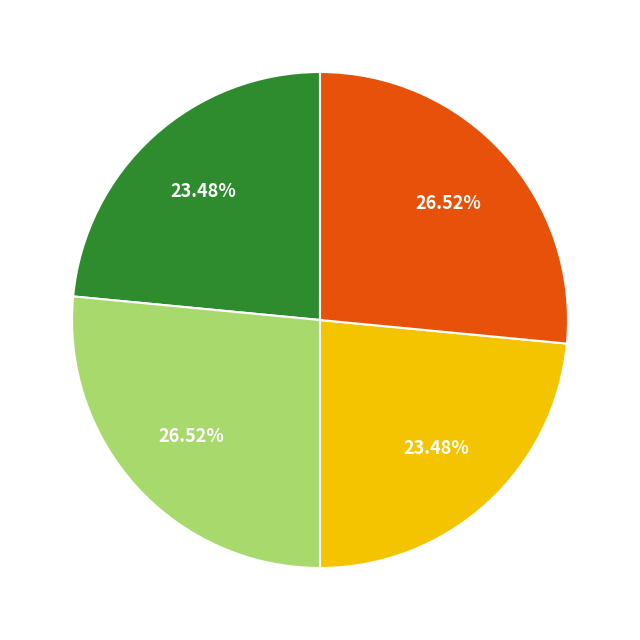

How many segments does this pie chart have?

4